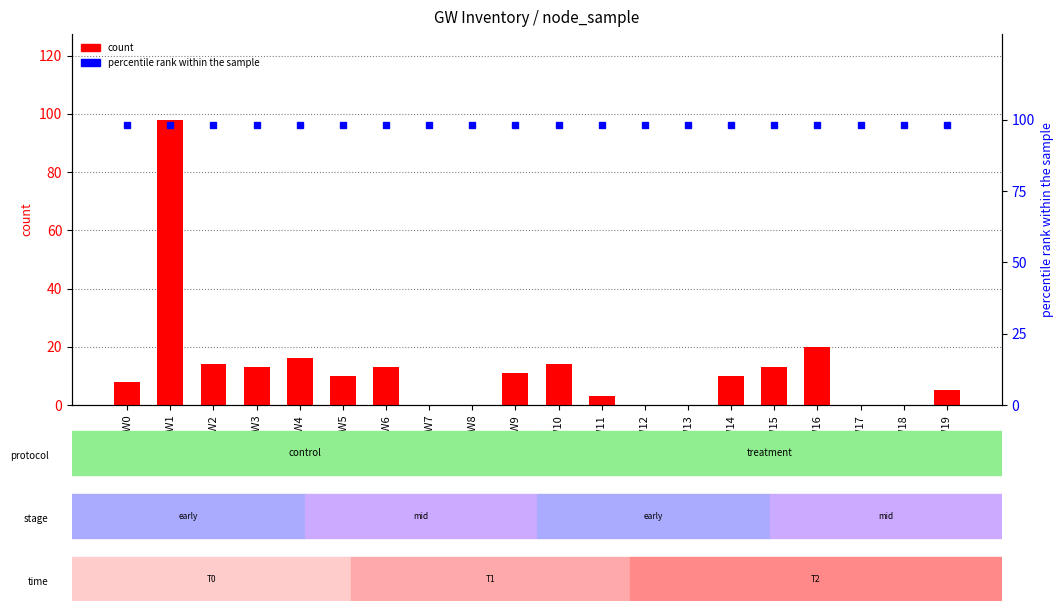

Rank the series by their average value, from lowest to highest.

count, percentile rank within the sample